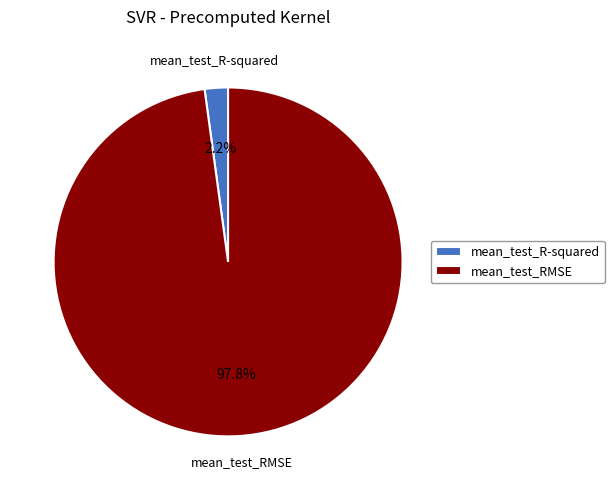

Count the number of slices in the pie.

2